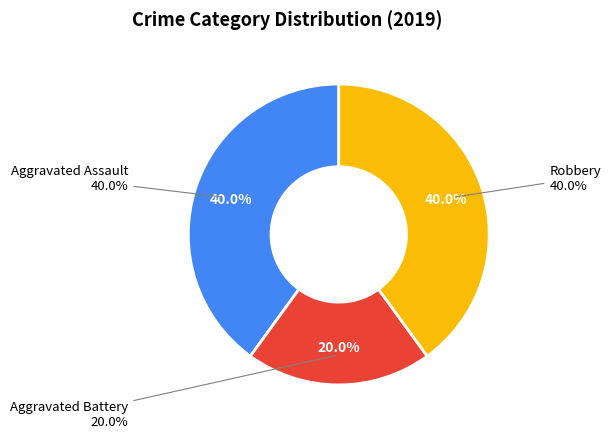

What is the total percentage of Aggravated Assault and Aggravated Battery?

60.0%